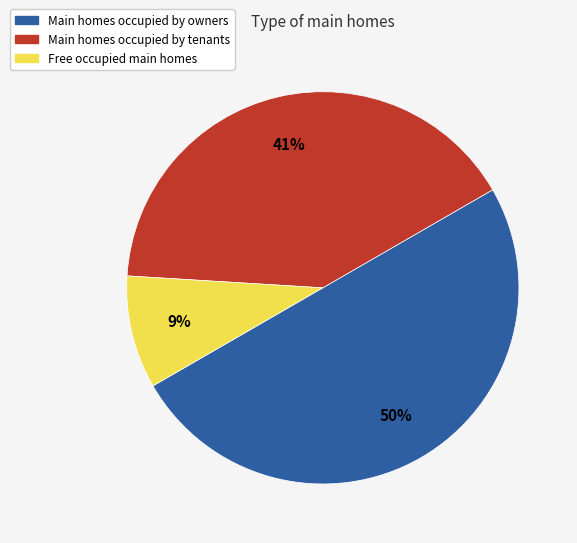

How many slices are in this pie chart?

3